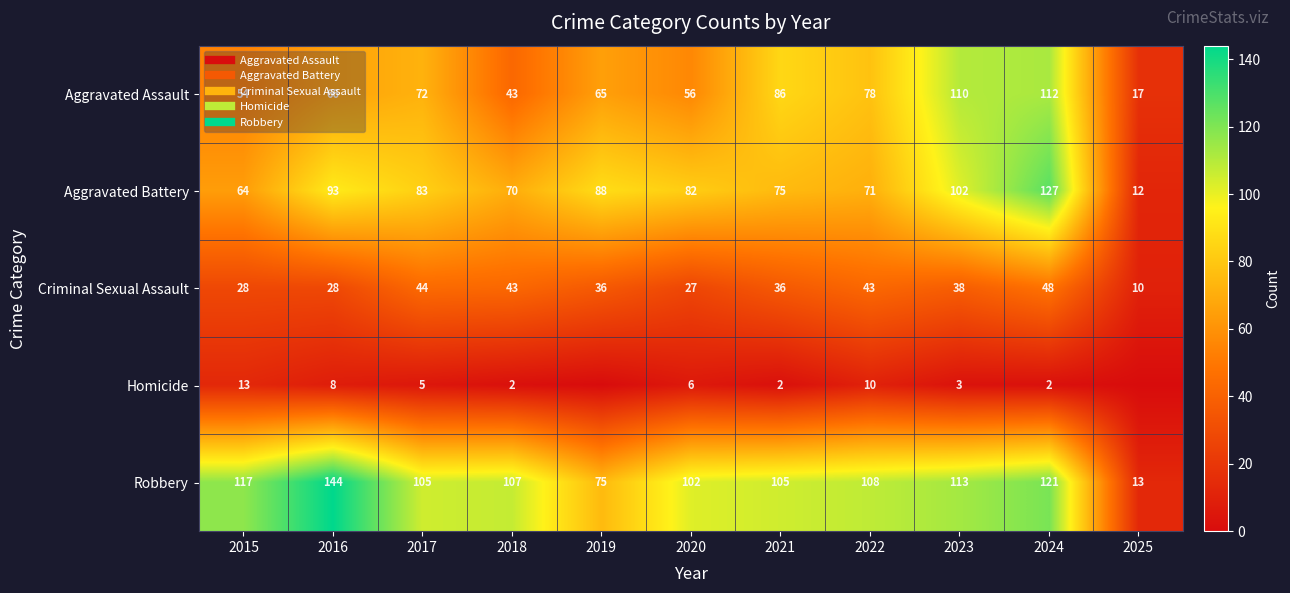

Is it true that Criminal Sexual Assault equals 44 at 2017?

True